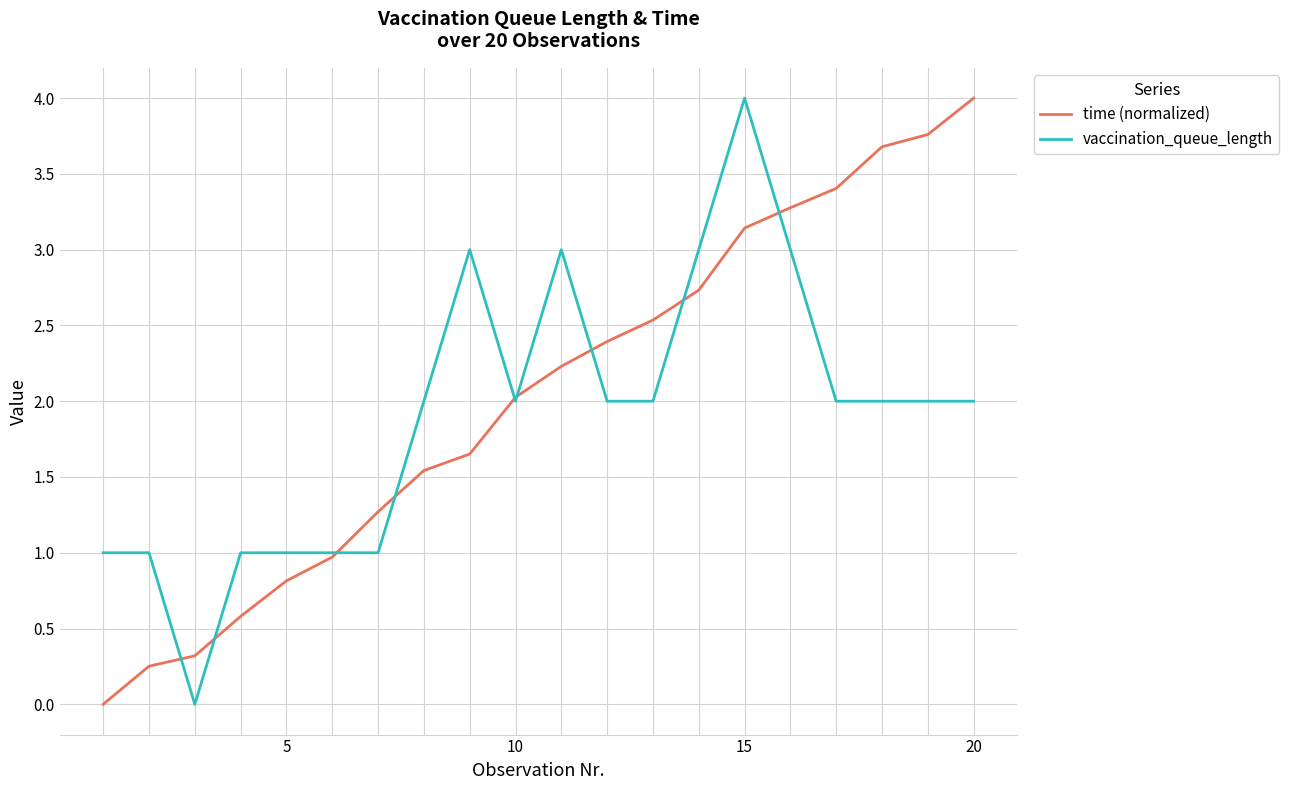

What is the maximum value for vaccination_queue_length?

4.0